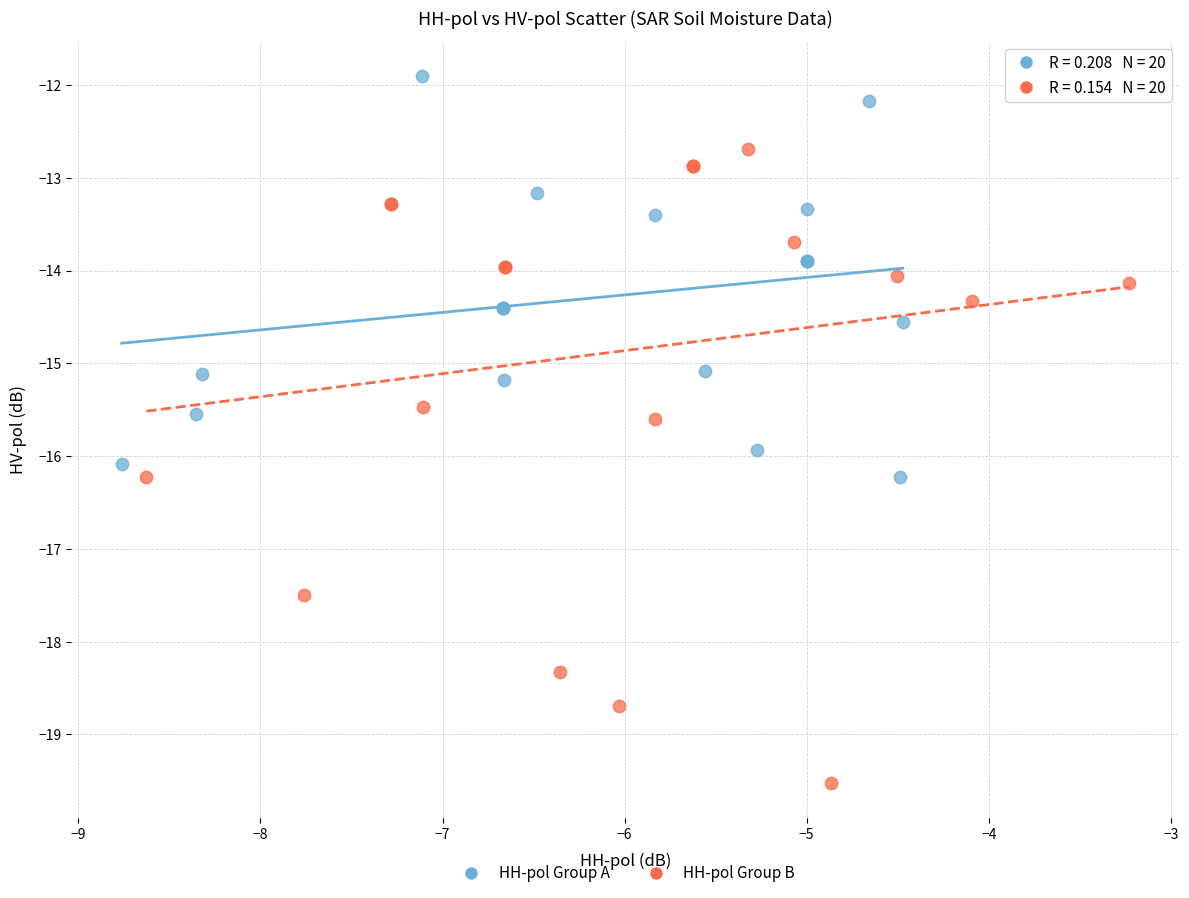

Which series reaches the minimum Y coordinate?

HH-pol Group B